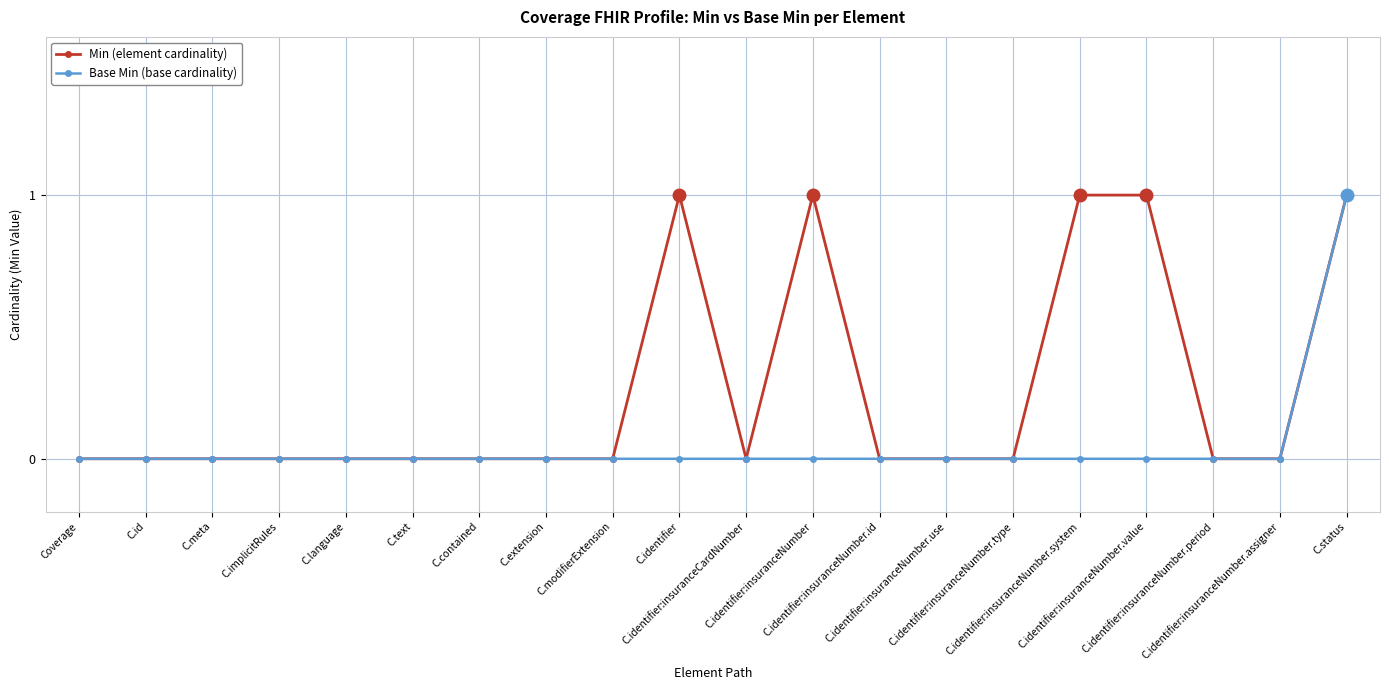

Count the number of categories in the chart.

20